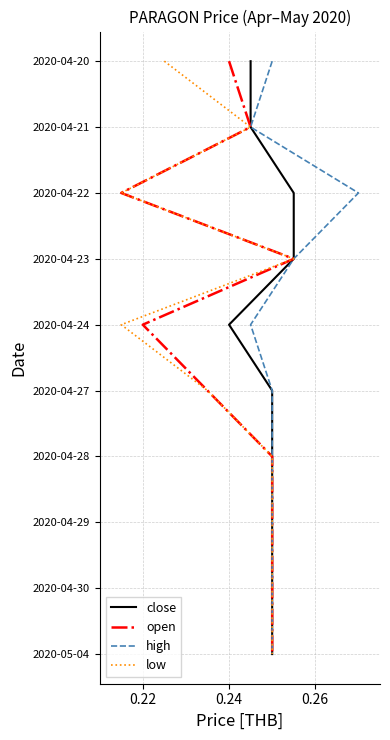

True or false: close has more than 1 interior local peaks.

False